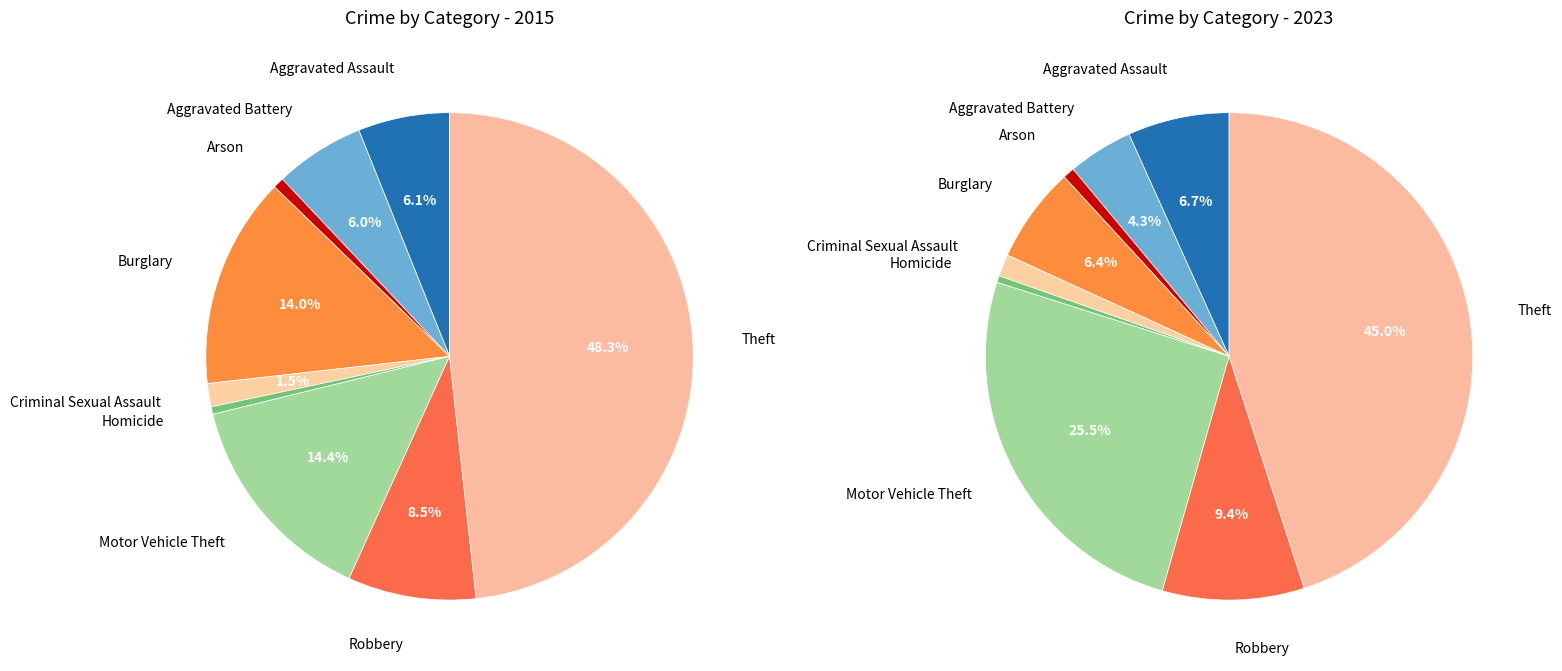

Rank the series at 2 from highest to lowest value.

values_2015, values_2023